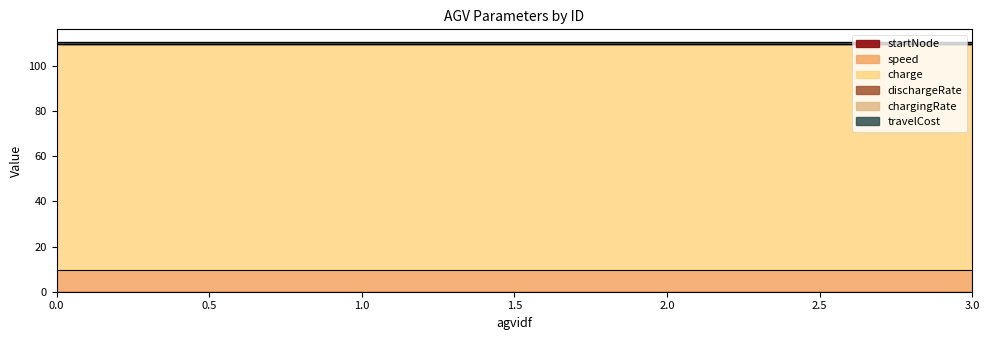

True or false: startNode has more than 1 interior local peaks.

False